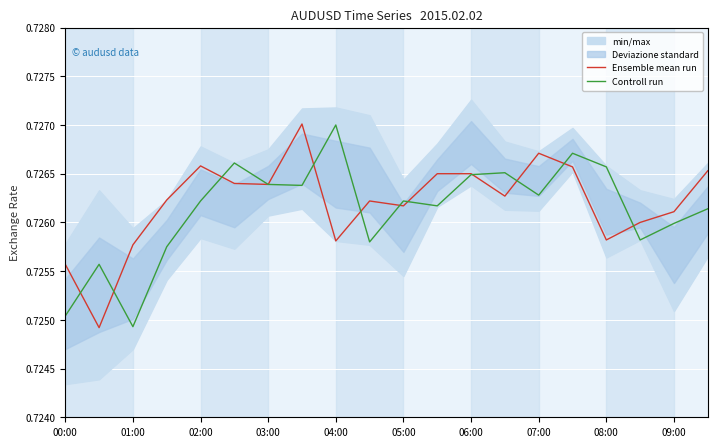

True or false: Ensemble mean run has more than 2 interior local peaks.

True